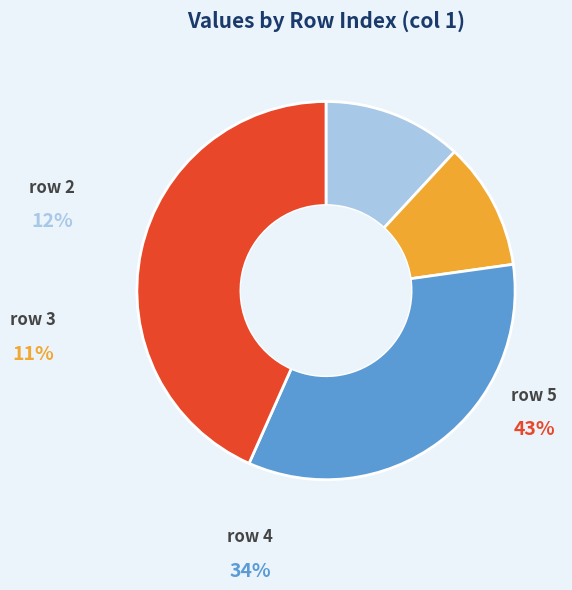

Which slice is the smallest?

3